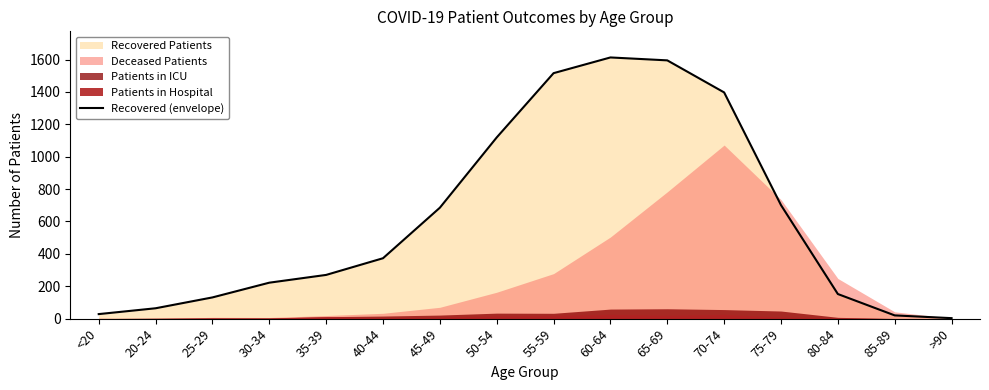

What is the difference between the second highest and second lowest values?

1575